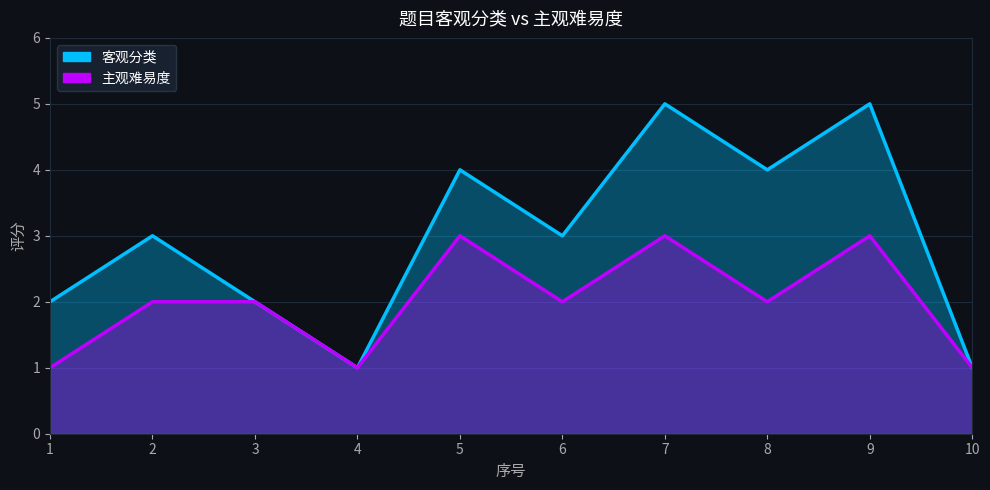

At which category is the sum across all series the highest?

7